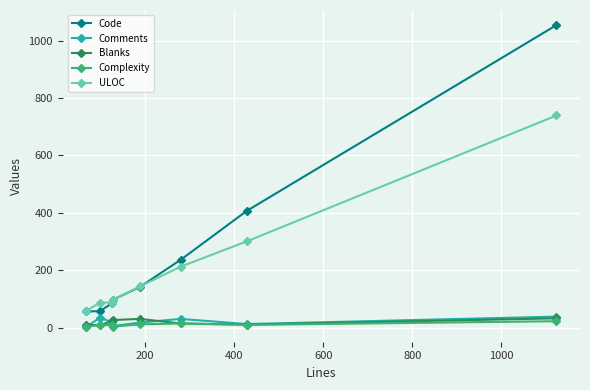

What is the sum of all Comments values?

157